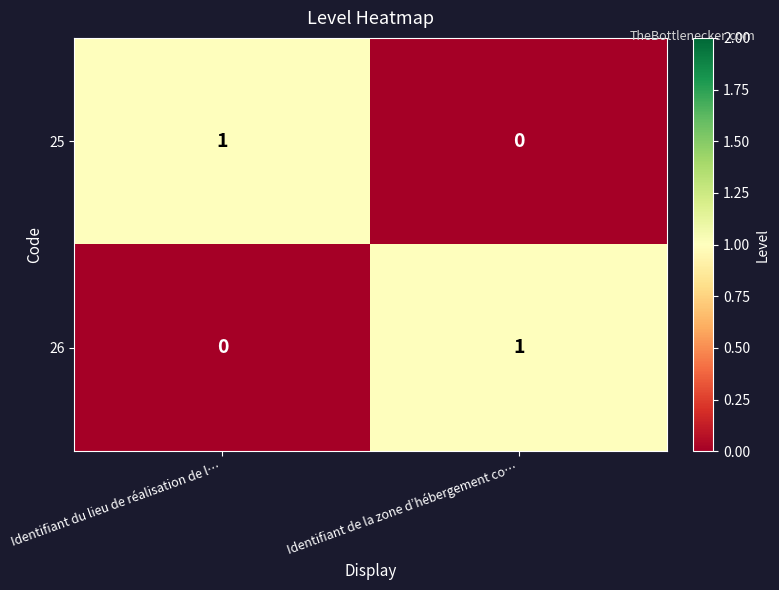

At which label does 26 reach its minimum?

Identifiant du lieu de réalisation de l…